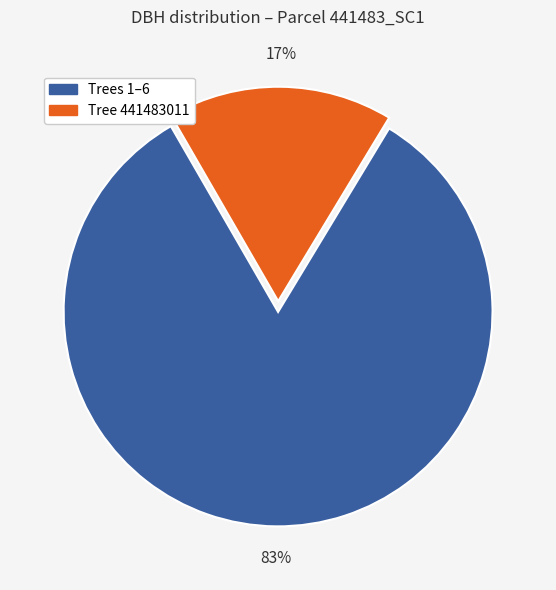

Is there a majority slice in this chart?

Yes